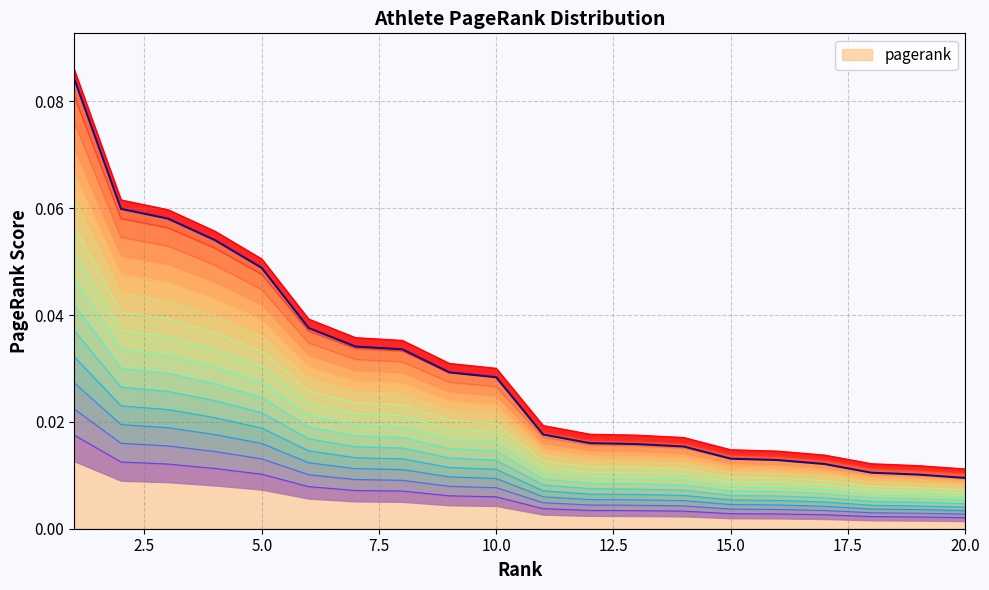

Rank the categories by value from lowest to highest.

20, 19, 18, 17, 16, 15, 14, 13, 12, 11, 10, 9, 8, 7, 6, 5, 4, 3, 2, 1